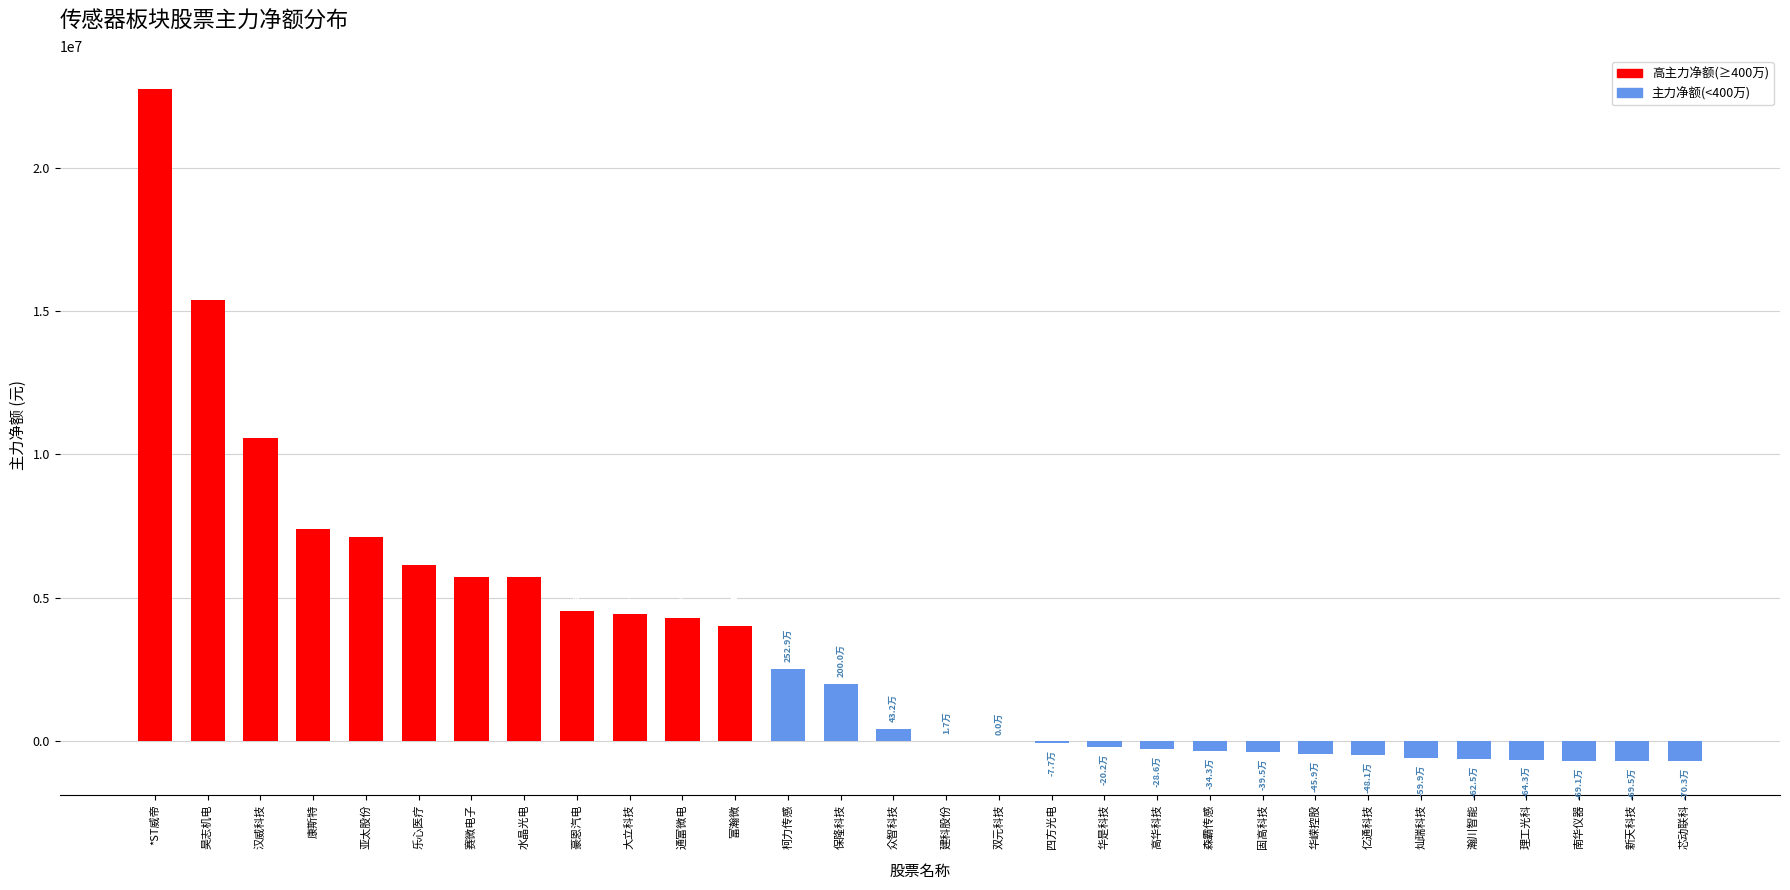

What is the change in value from 乐心医疗 to 灿瑞科技?

-6728851